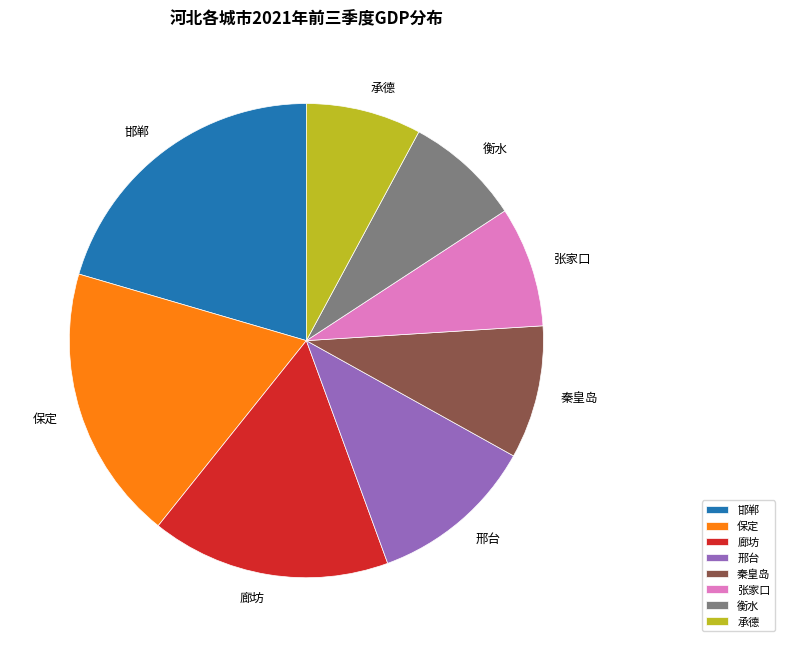

Which has a higher value, 保定 or 邢台?

保定